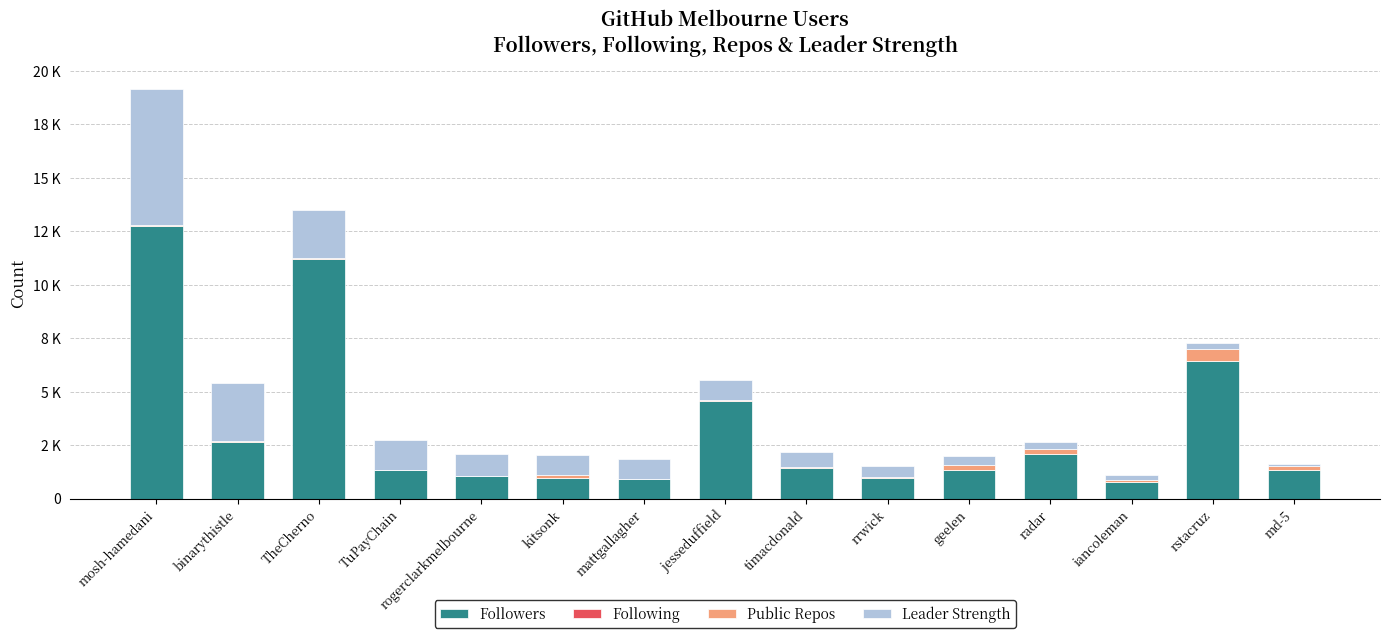

Are the bars horizontal?

No